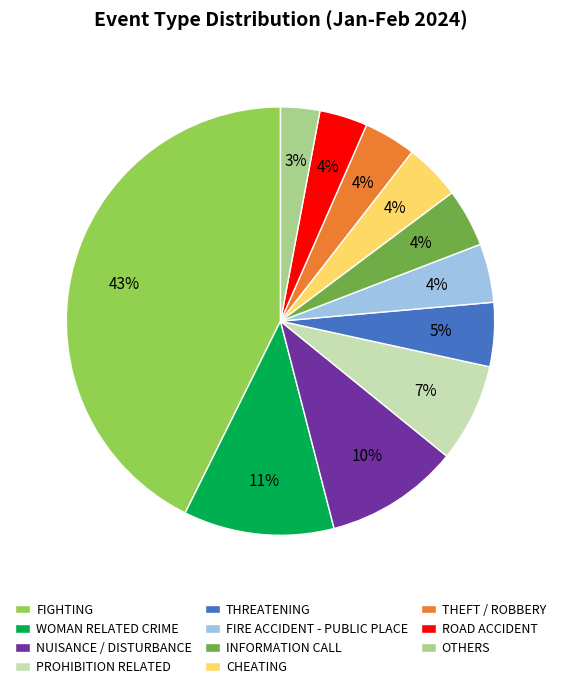

To the nearest percent, what portion does ROAD ACCIDENT represent?

4%